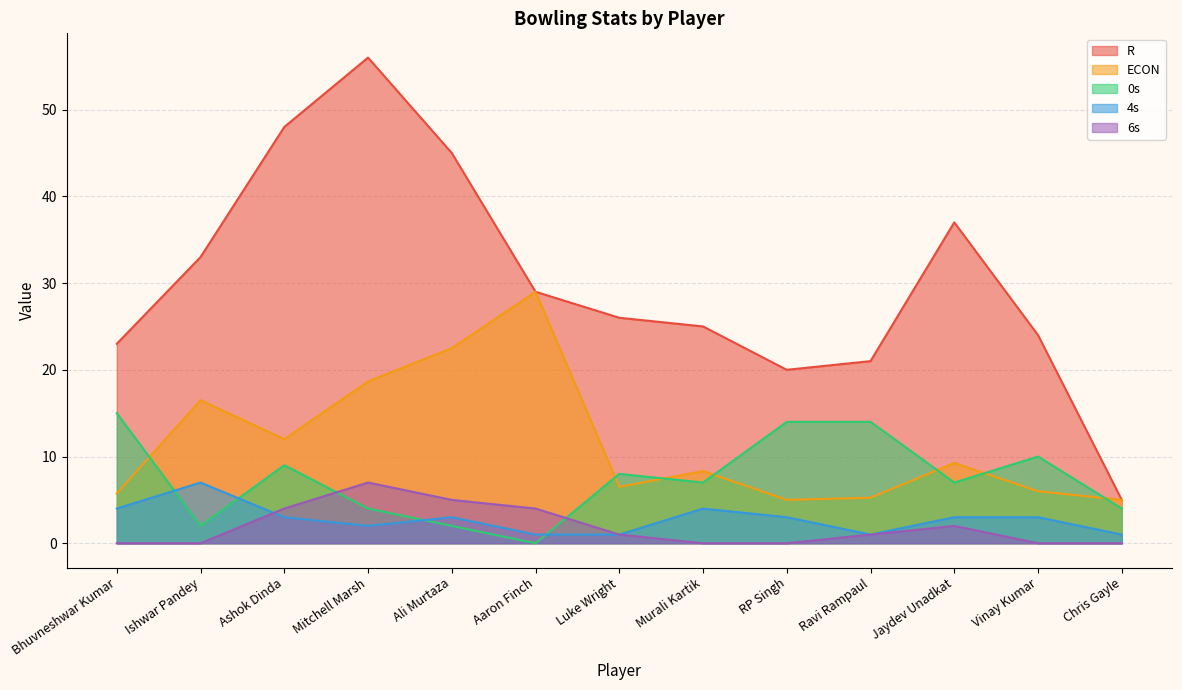

How many lines are shown in the chart?

5